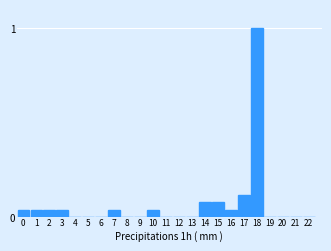

The chart shows a value of 0.0 at 4. True or false?

True